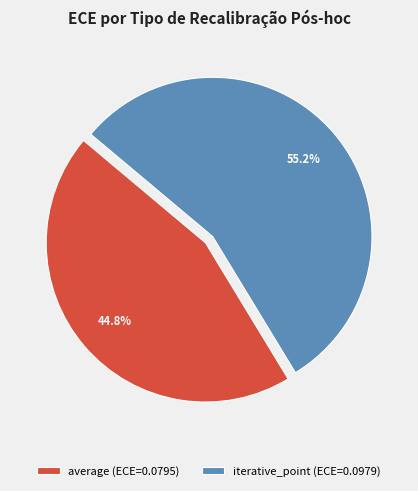

The iterative_point slice represents 55% of the pie. True or false?

True